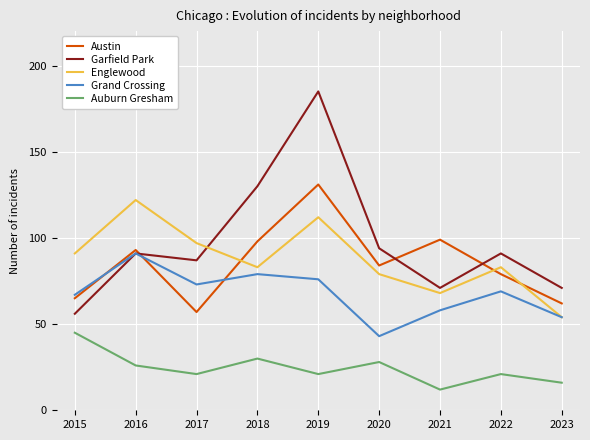

True or false: Auburn Gresham has a value of 48 at 2018.

False